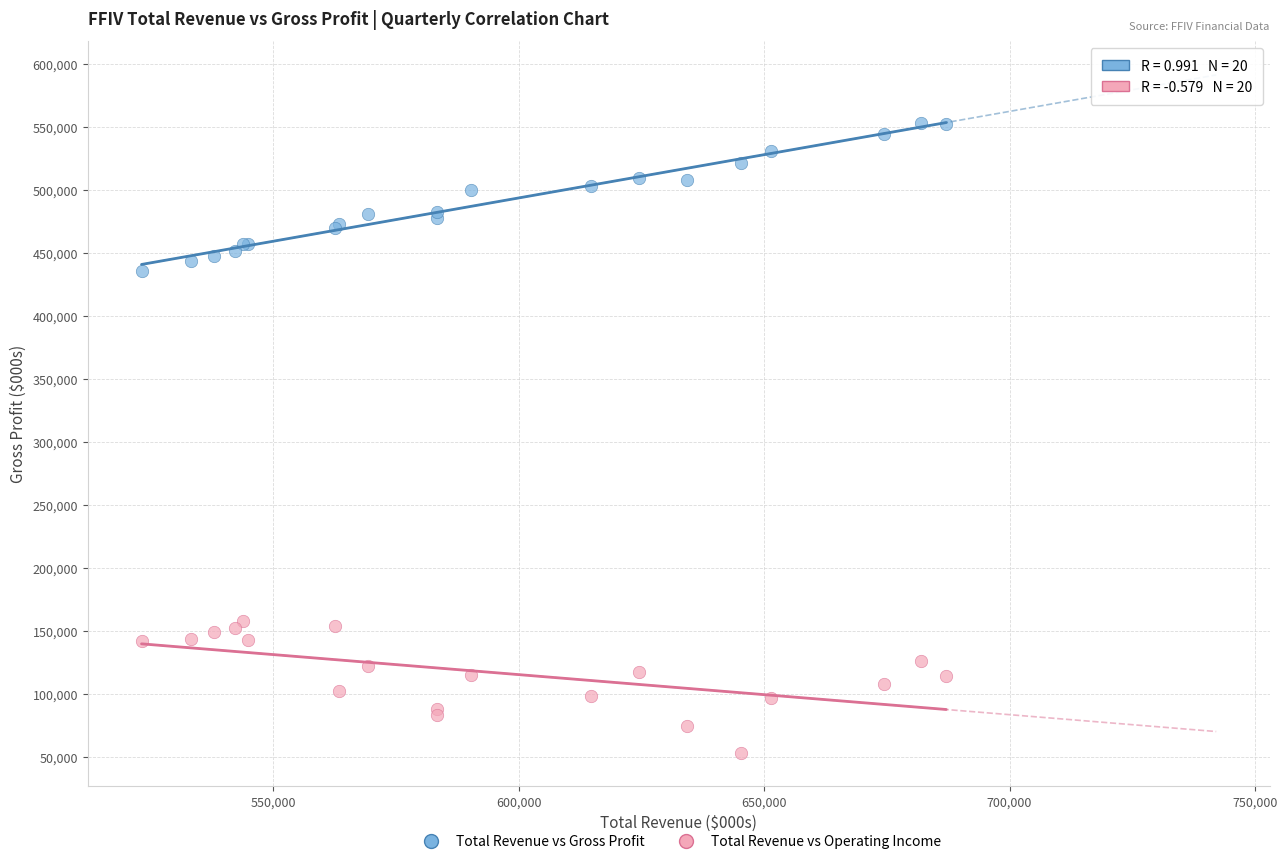

Across all series, what Y value is closest to 303400?

435800